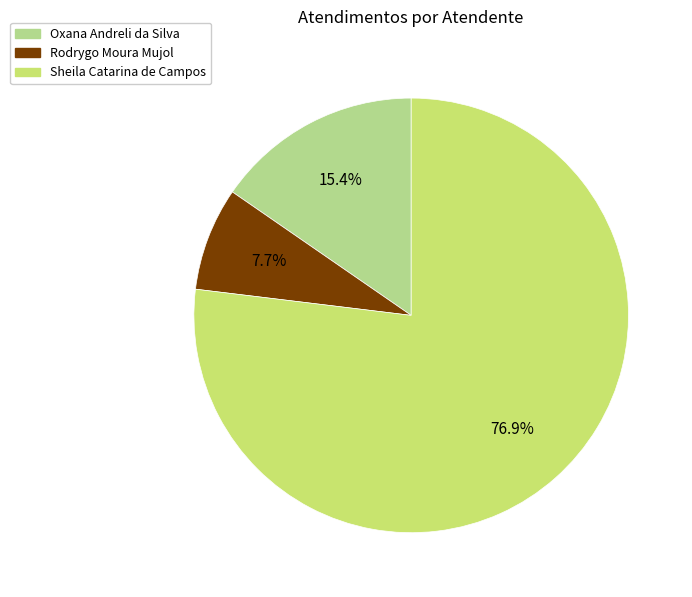

Combined, what portion of the pie is Oxana Andreli da Silva and Sheila Catarina de Campos?

92.3%